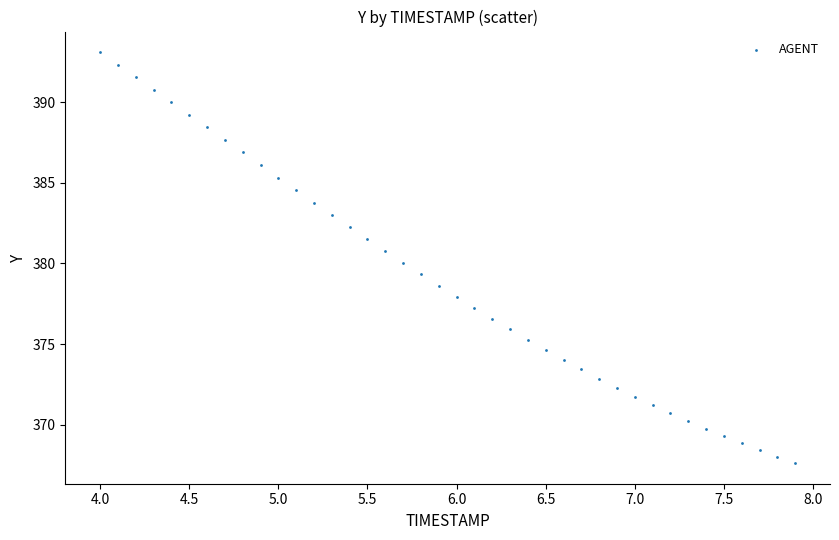

What is the range of X values (max minus min)?

3.9